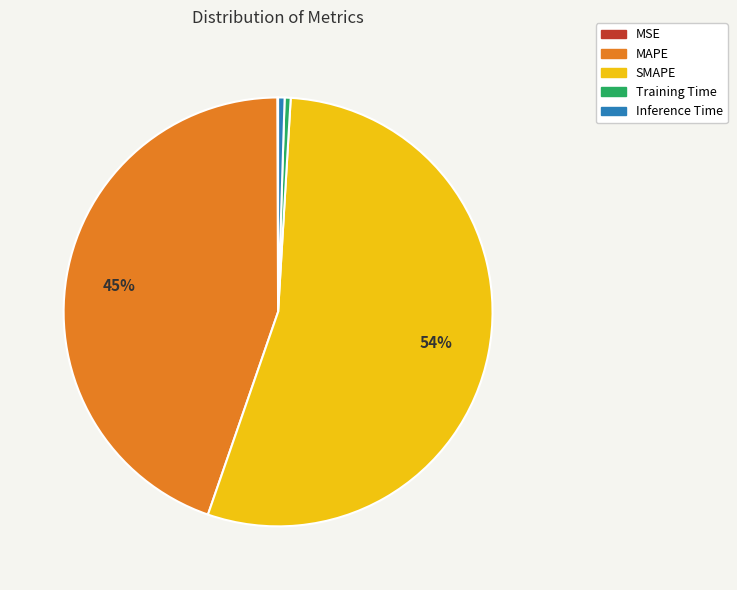

Which slice is the largest?

SMAPE